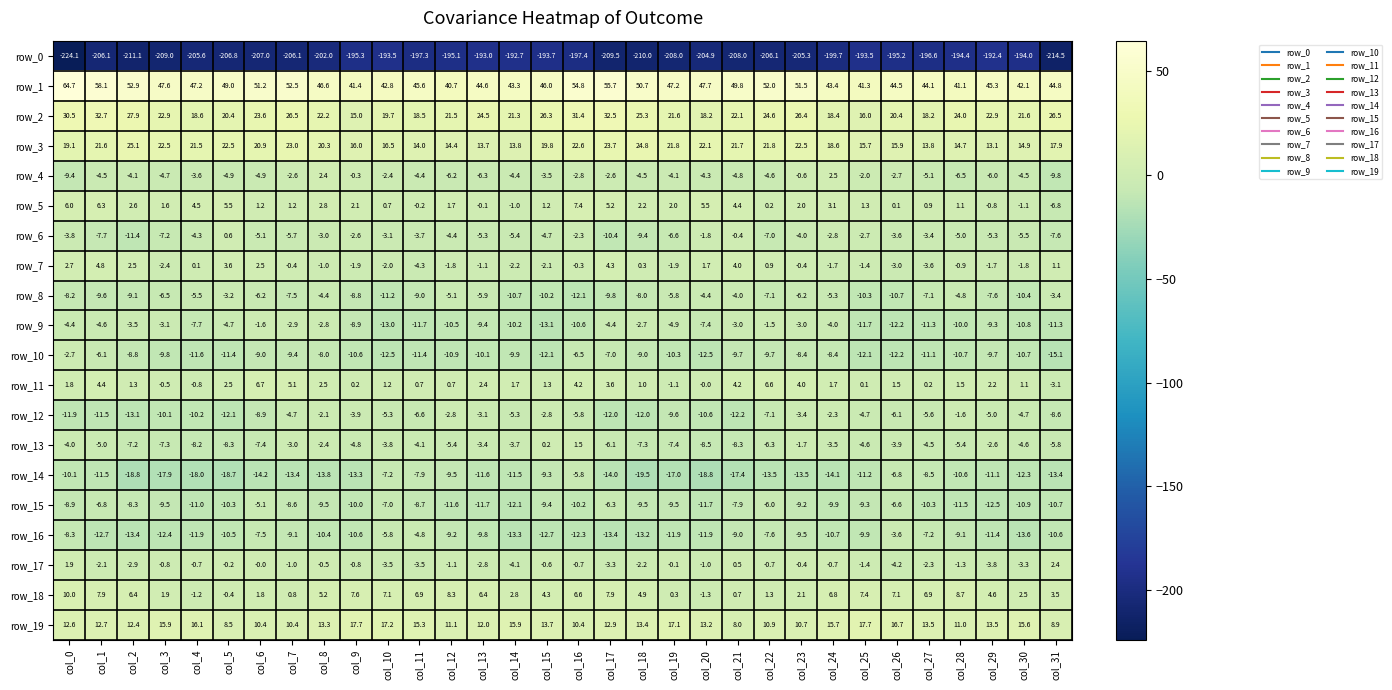

Is it true that row_3 equals 4.7 at col_22?

False